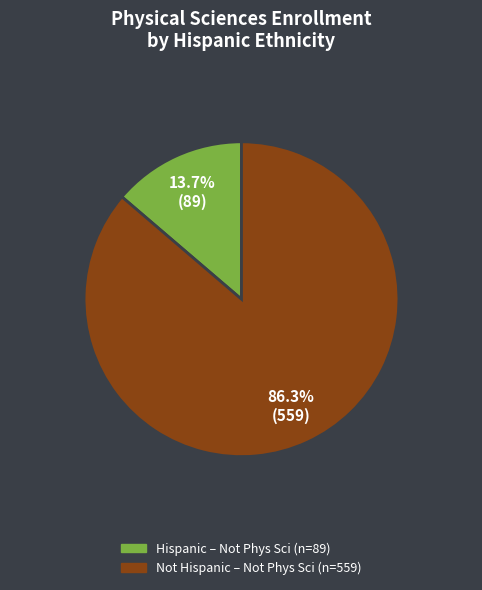

Is there a majority slice in this chart?

Yes